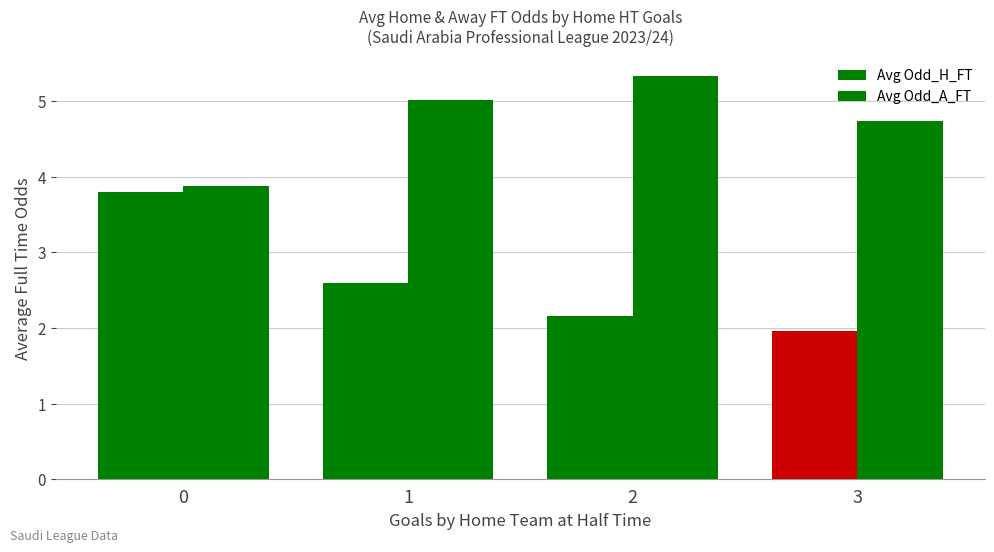

Reading left to right, what are all the values shown in this chart?

Avg Odd_H_FT: 0=3.8	1=2.6	2=2.2	3=2.0
Avg Odd_A_FT: 0=3.9	1=5.0	2=5.3	3=4.7